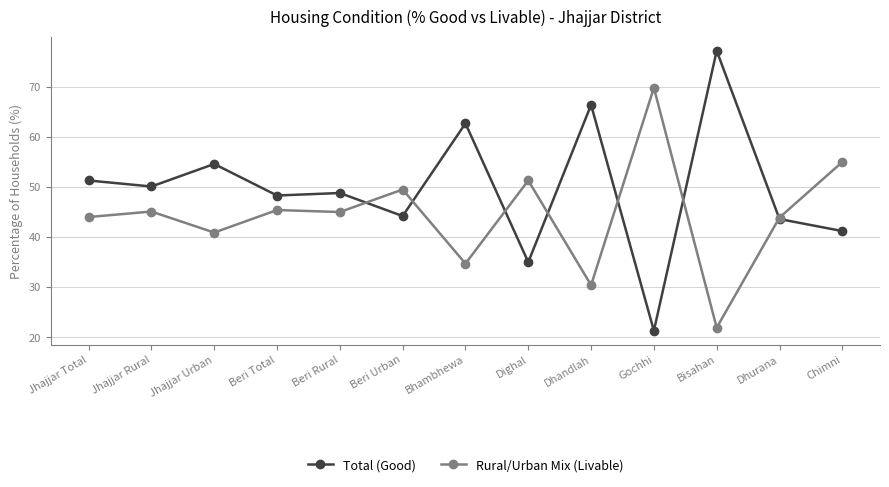

Which series changed the most between Jhajjar Total and Bhambhewa?

Total (Good)